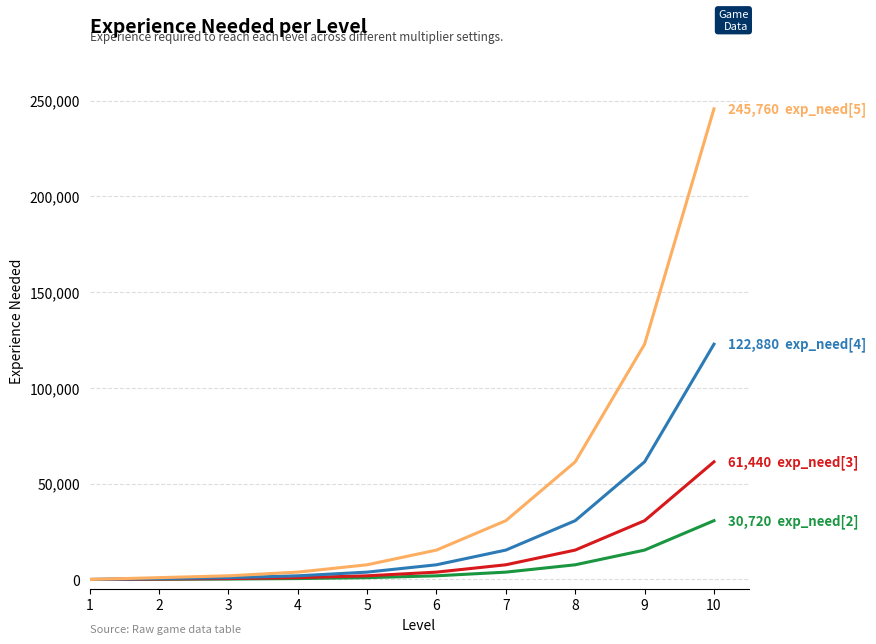

At which category is the sum across all series the highest?

10